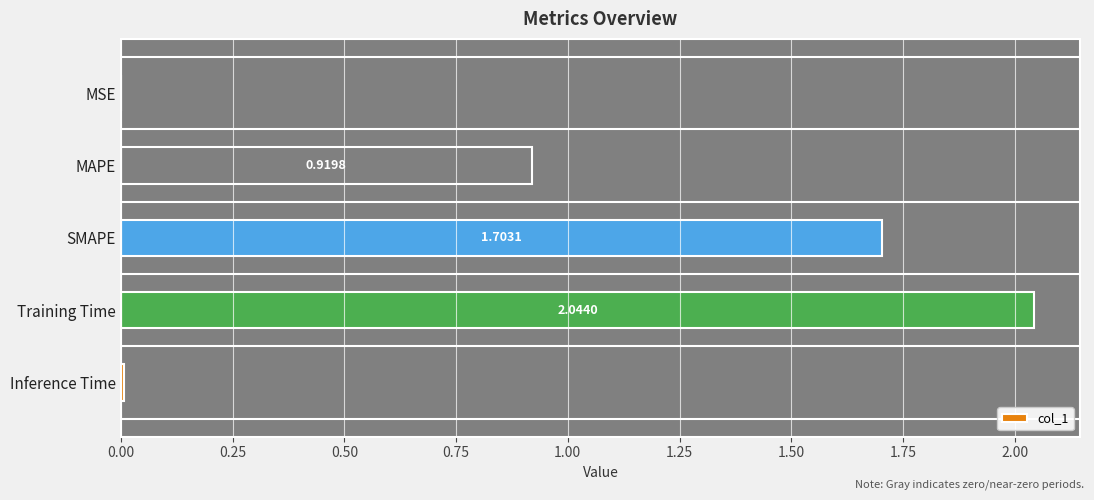

Which category has the highest value across all series?

Training Time